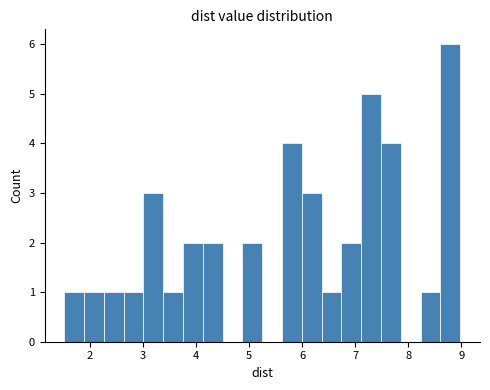

Read against the x-axis, roughly where is the centre of the tallest bar?

8.8